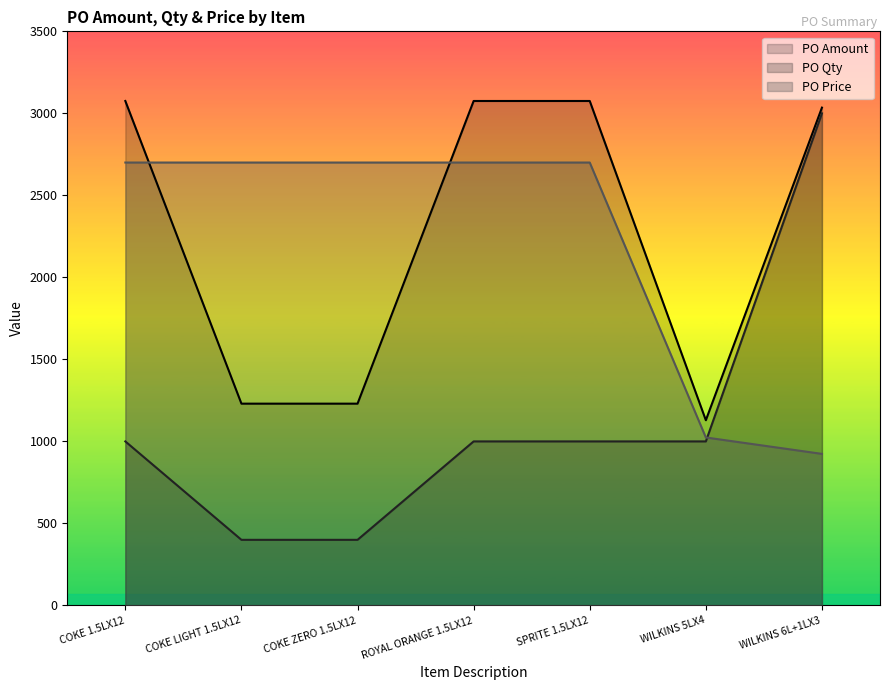

At which category does the chart reach its peak across all series?

COKE 1.5LX12